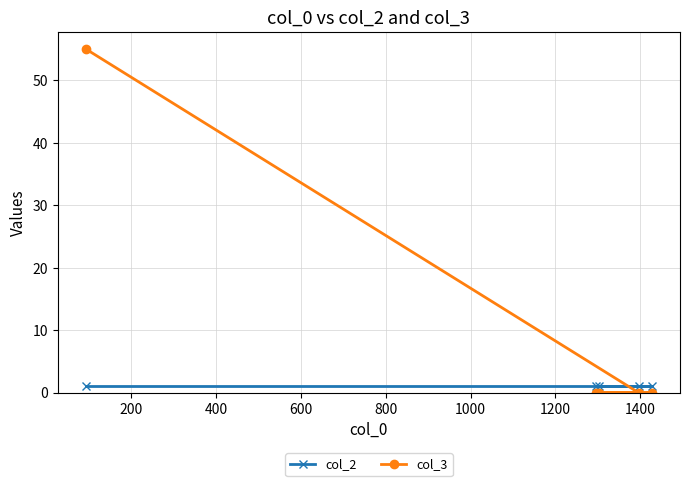

Which series has the largest range (max minus min)?

col_3